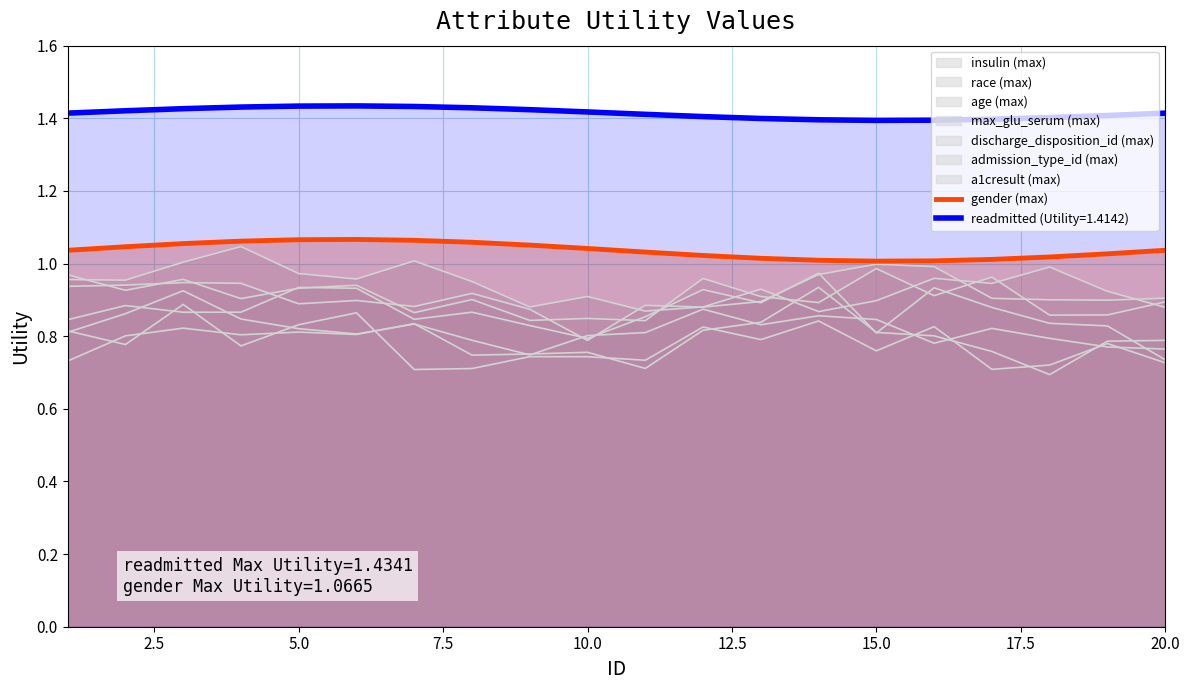

True or false: the data shows 1.6 at 10.0.

False